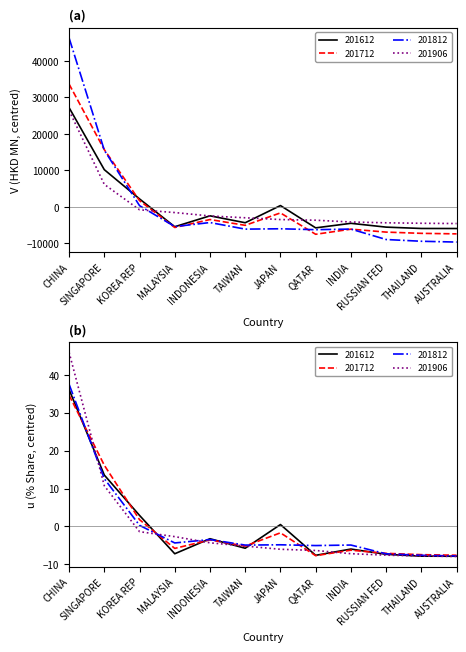

True or false: 201906 and 201812 cross at least once.

True